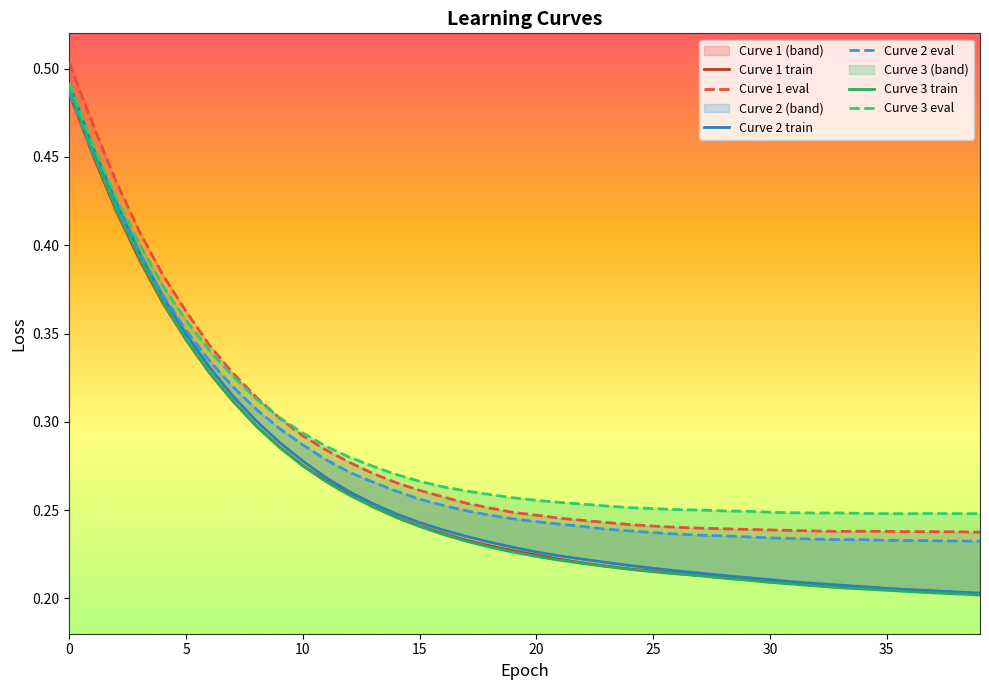

How many times do Curve 3 train and Curve 2 eval cross each other?

1